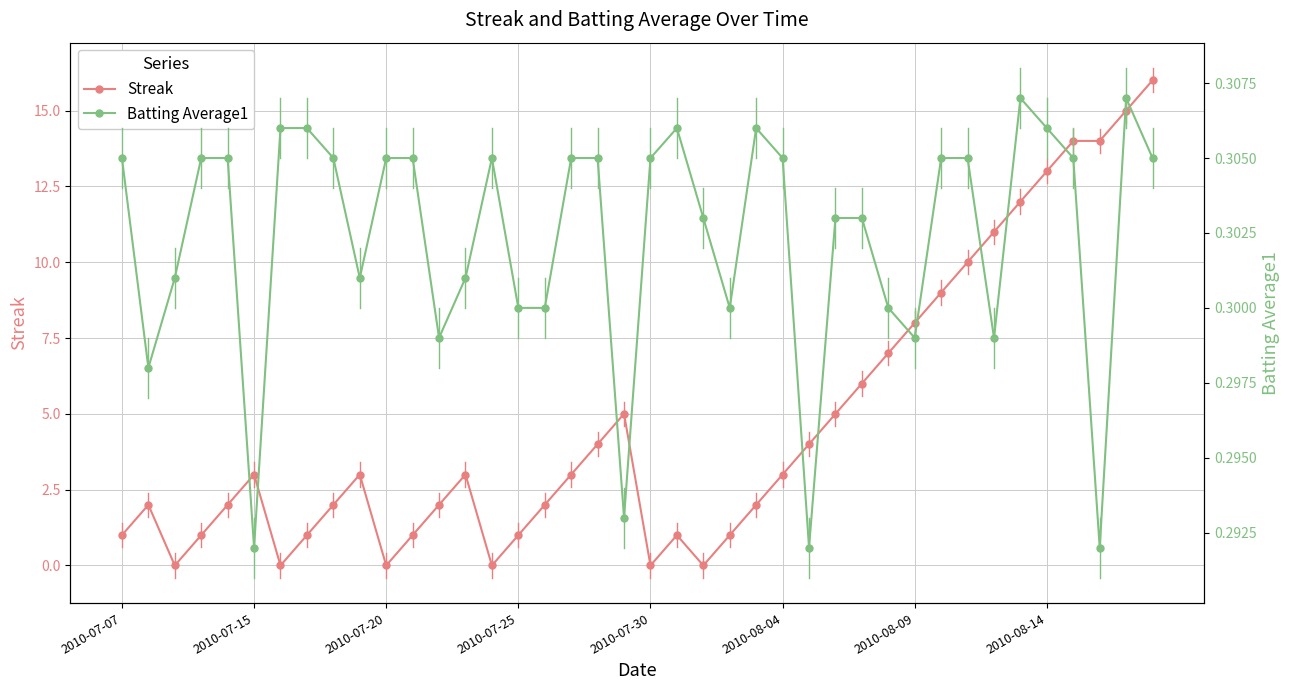

How many interior local peaks does the Streak series have?

6